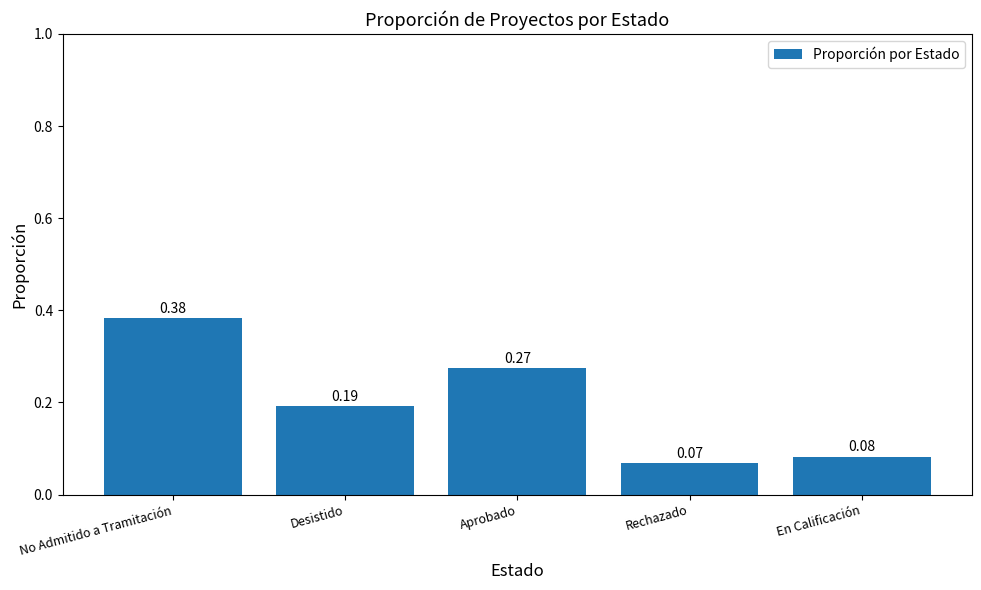

What is the sum of all values?

1.0